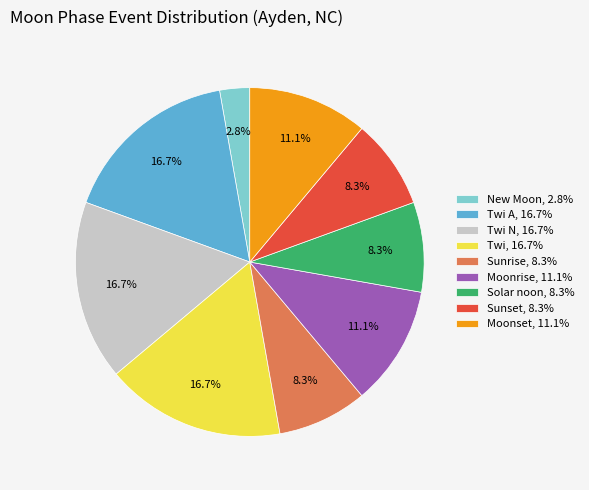

Approximately how many times larger is the value at Twi N, 16.7% compared to Moonset, 11.1%?

1.5